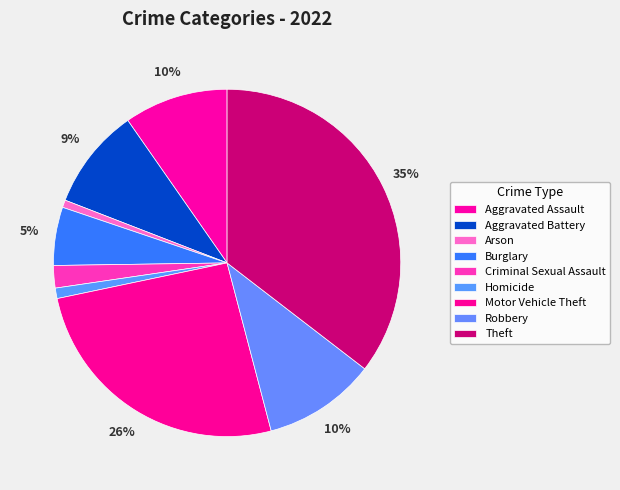

Which category has the smallest portion of the pie?

Arson